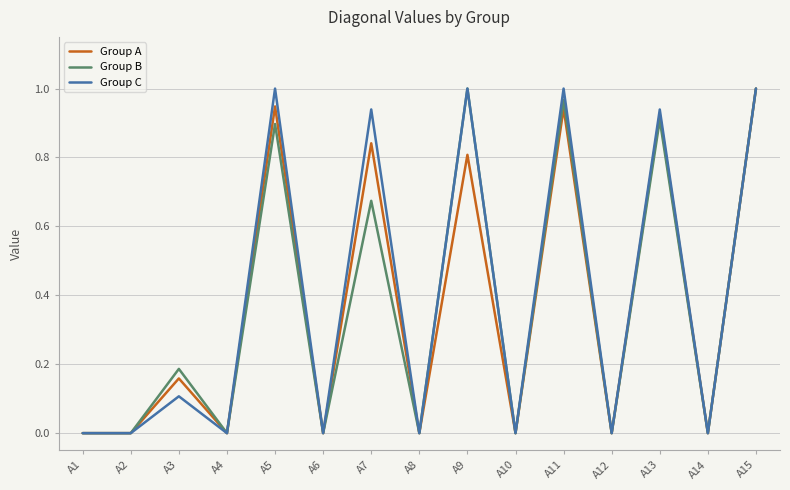

The Group A series shows 0.0 at A8. True or false?

True